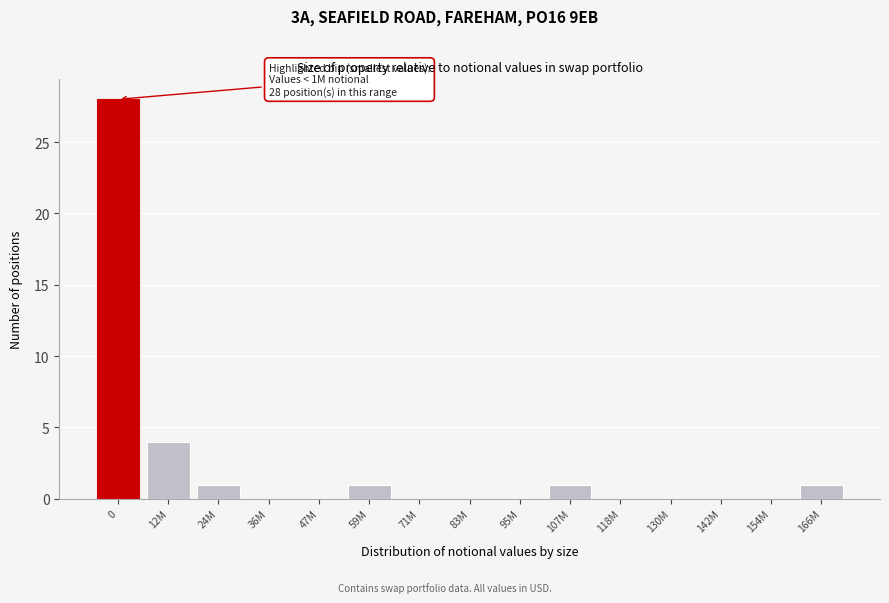

Reading left to right, transcribe all the data shown in this chart.

0=28	12M=4	24M=1	36M=0	47M=0	59M=1	71M=0	83M=0	95M=0	107M=1	118M=0	130M=0	142M=0	154M=0	166M=1